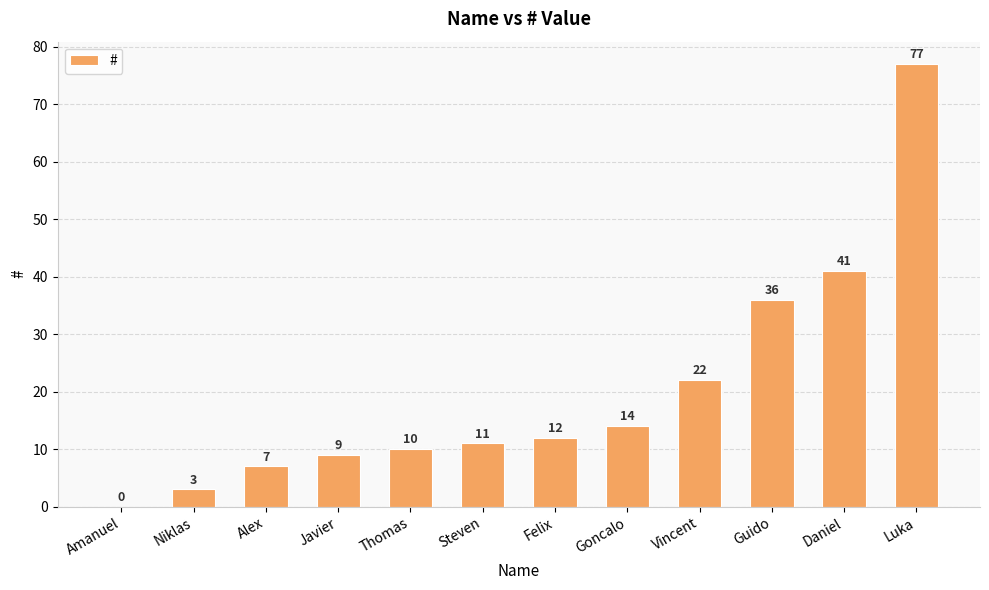

At which category does the chart reach its peak across all series?

Luka